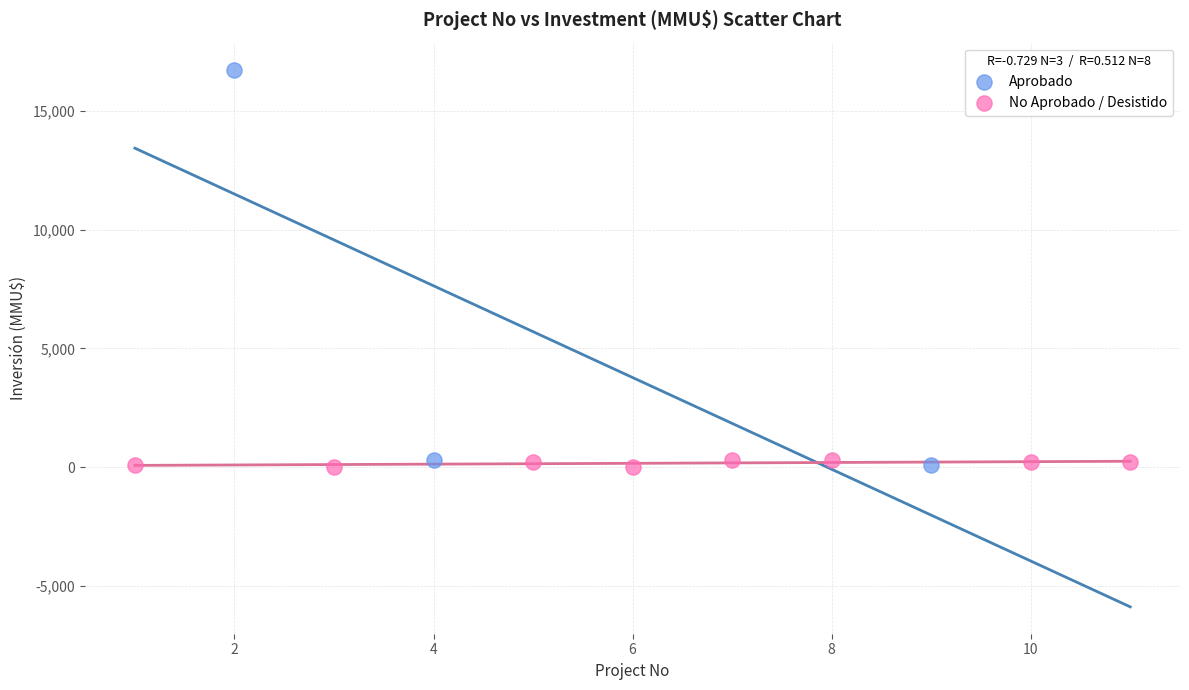

Which series reaches the maximum Y coordinate?

Aprobado